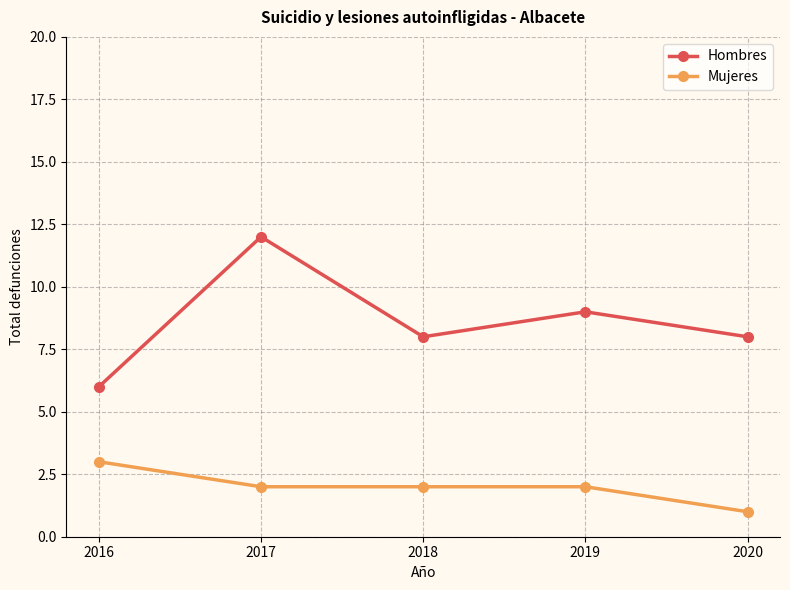

What are all the series names shown in the legend?

Hombres, Mujeres